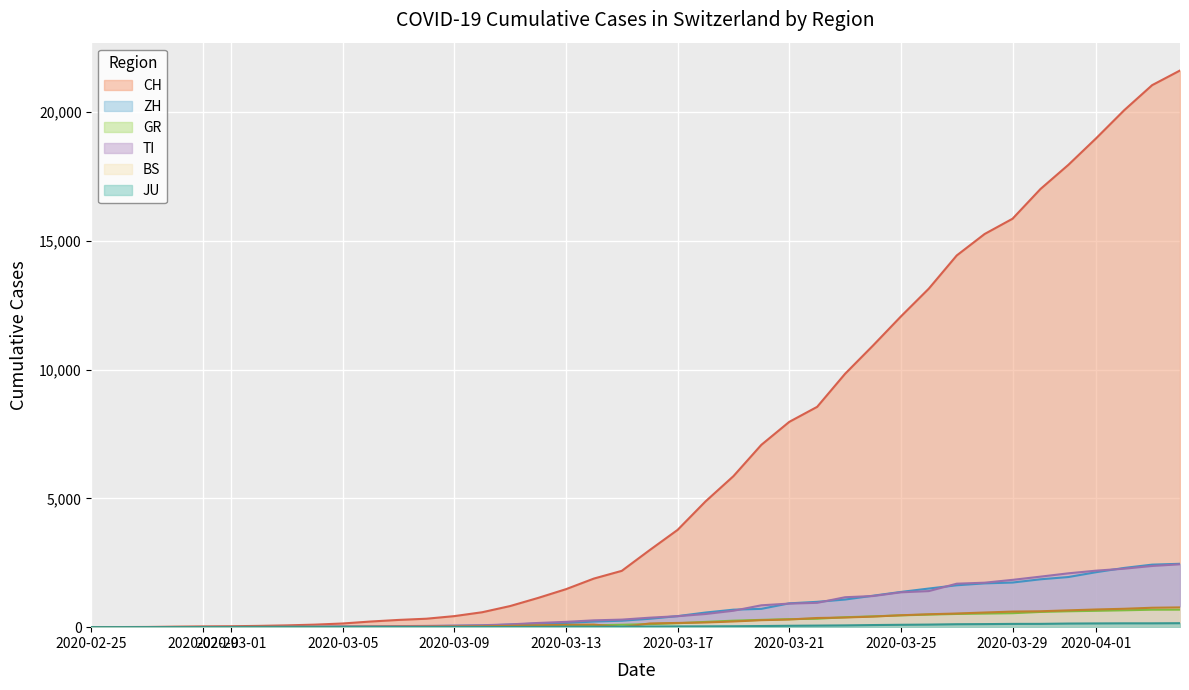

How many data points in BS are above 143?

19